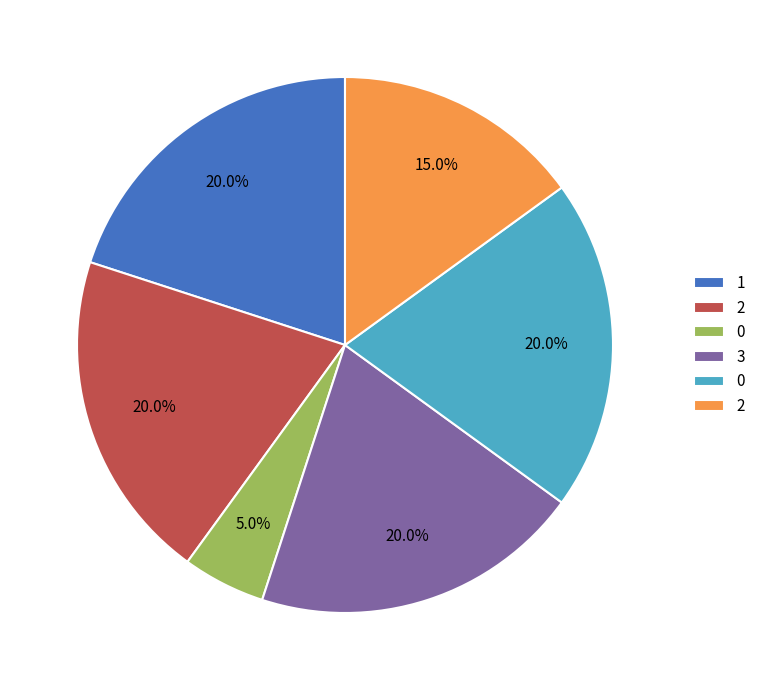

Does any single category account for the majority?

No